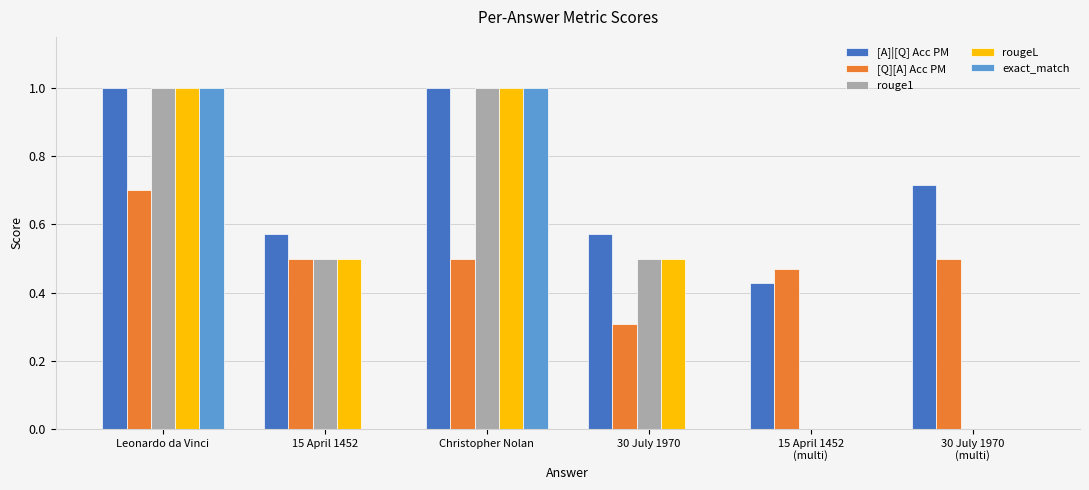

What is the greatest value displayed?

1.0